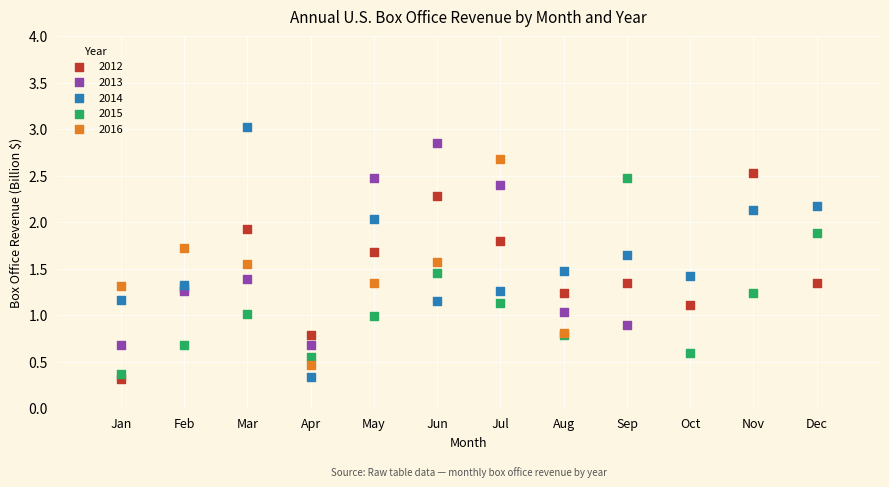

Which series reaches the maximum Y coordinate?

2014